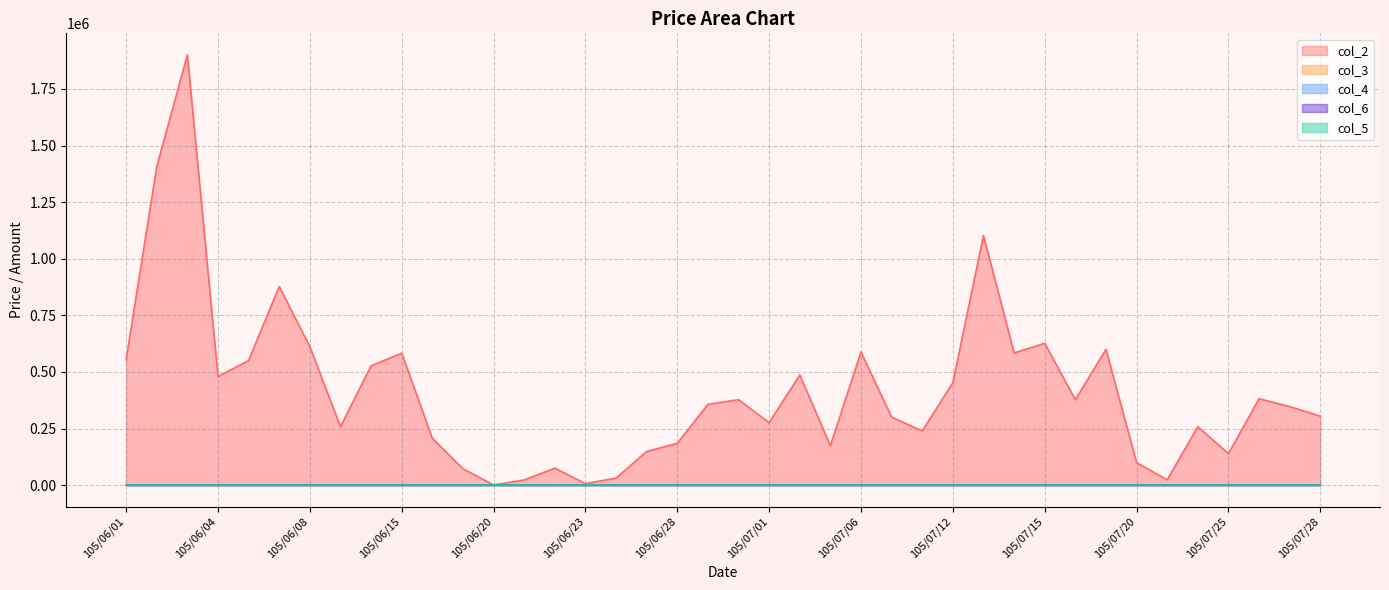

At which label does col_2 reach its peak?

105/06/03